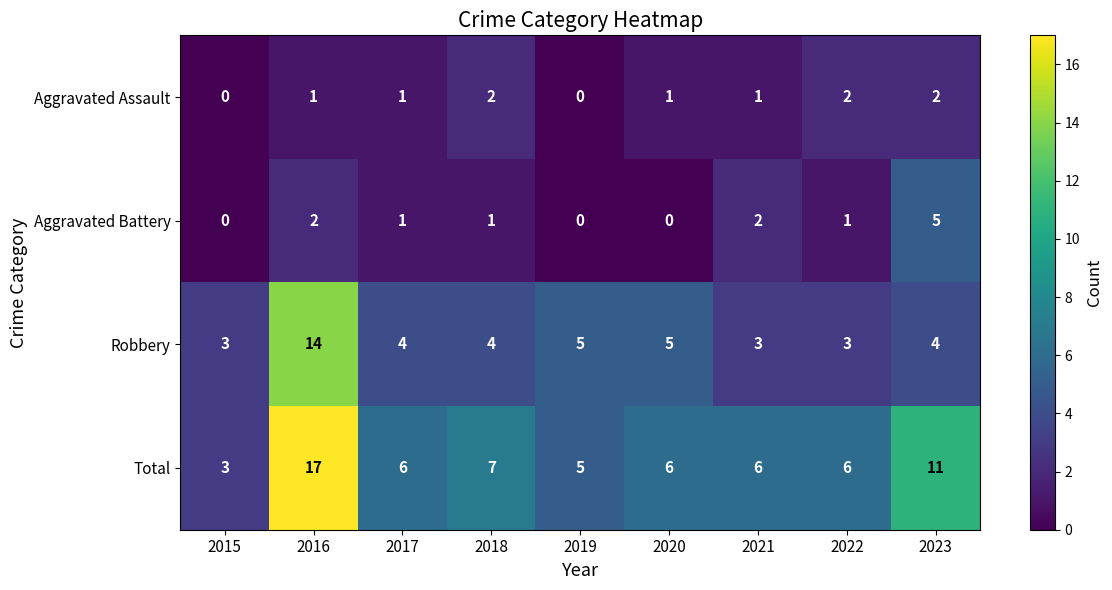

List the series in order of their peak value, lowest first.

Aggravated Assault, Aggravated Battery, Robbery, Total